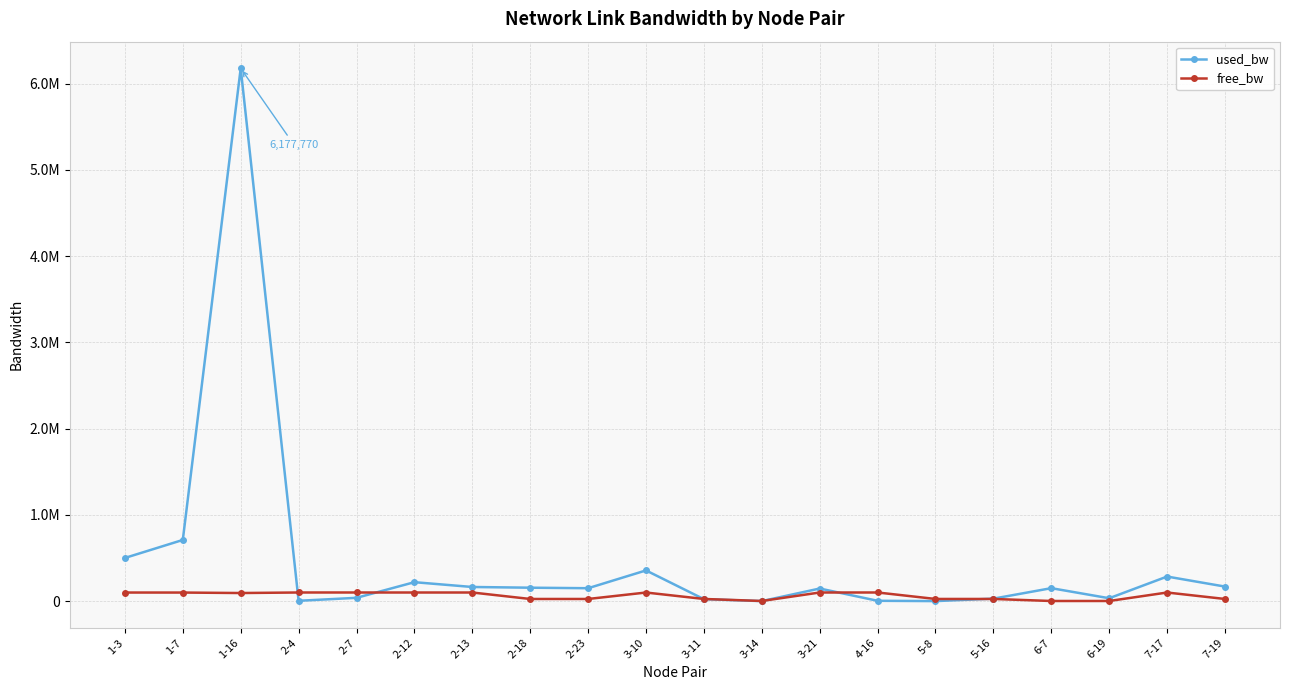

Is this an area chart (filled region under the line)?

No